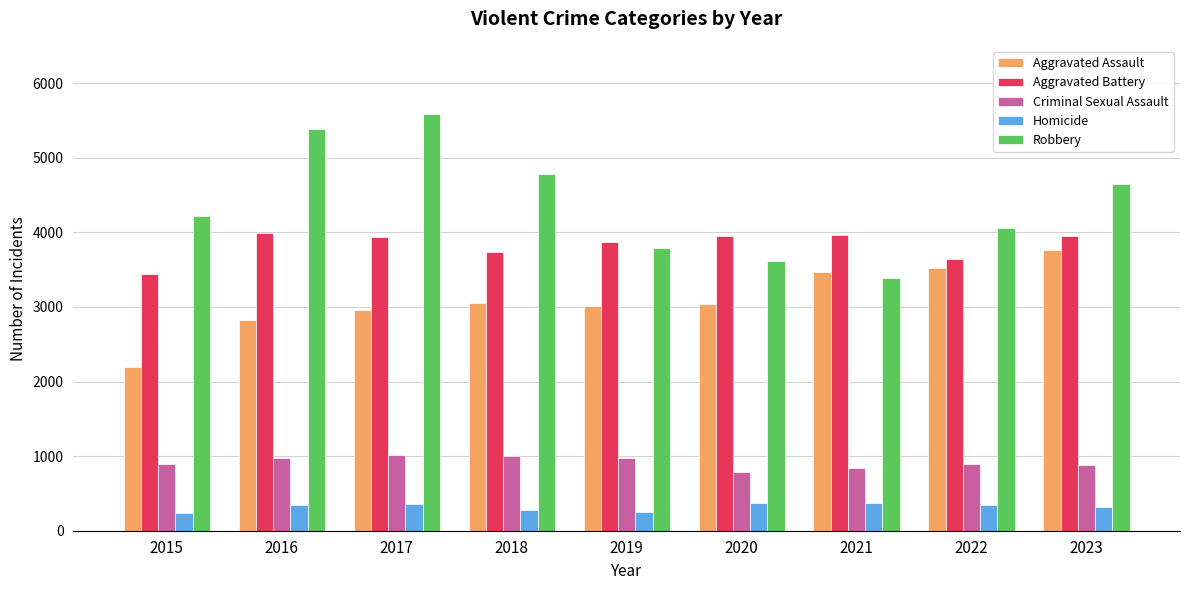

The Criminal Sexual Assault series shows 521 at 2021. True or false?

False